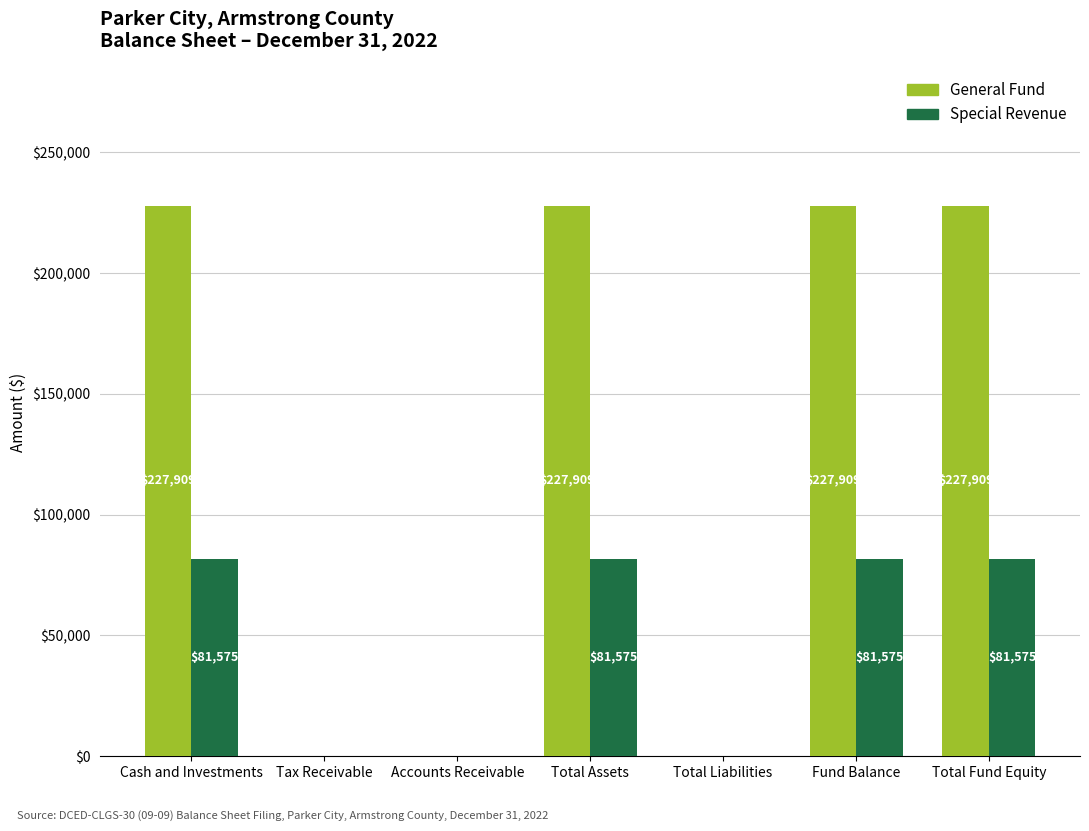

What is the sum of the General Fund values at Total Assets and Tax Receivable?

227909